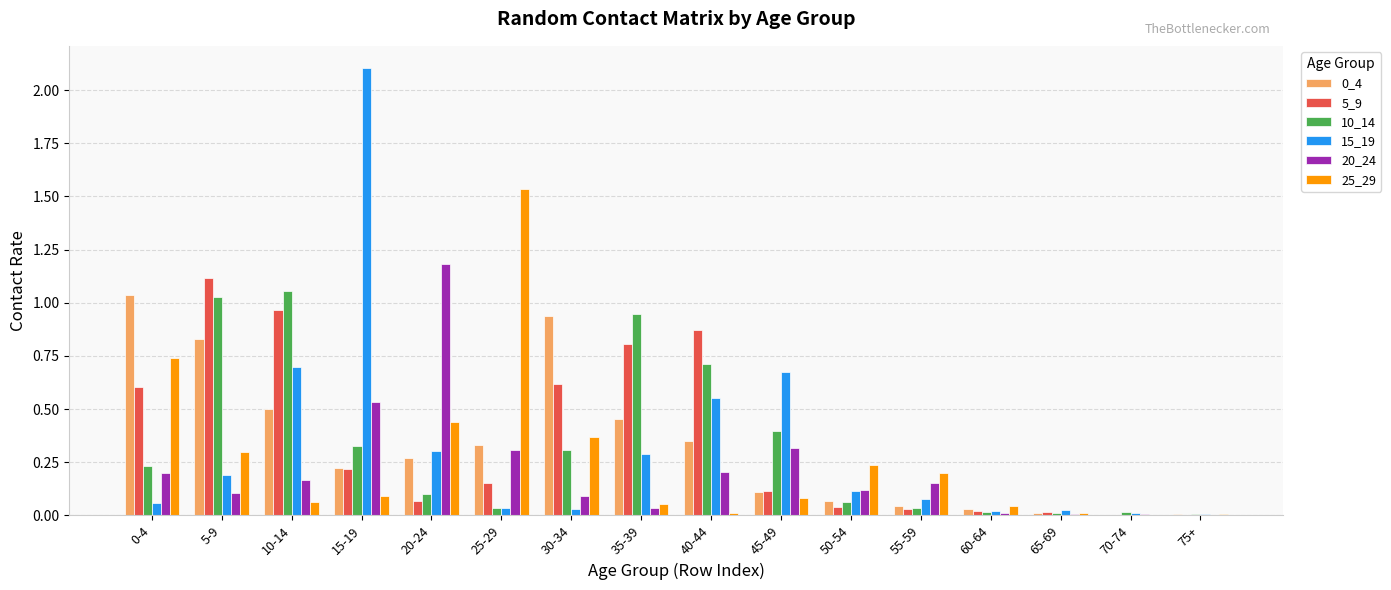

What is the sum of all 10_14 values?

5.3